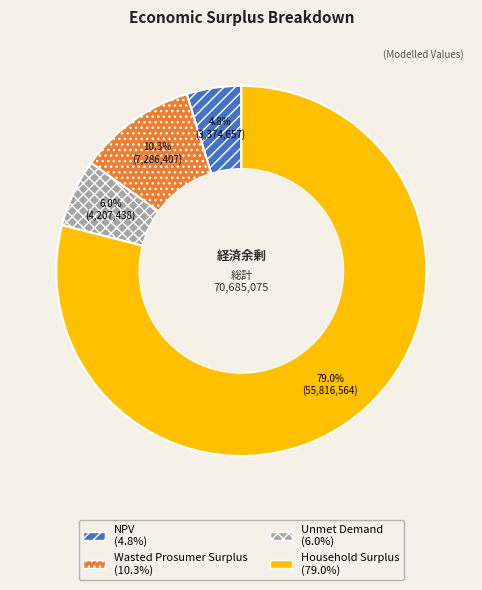

Which slice is the smallest?

NPV